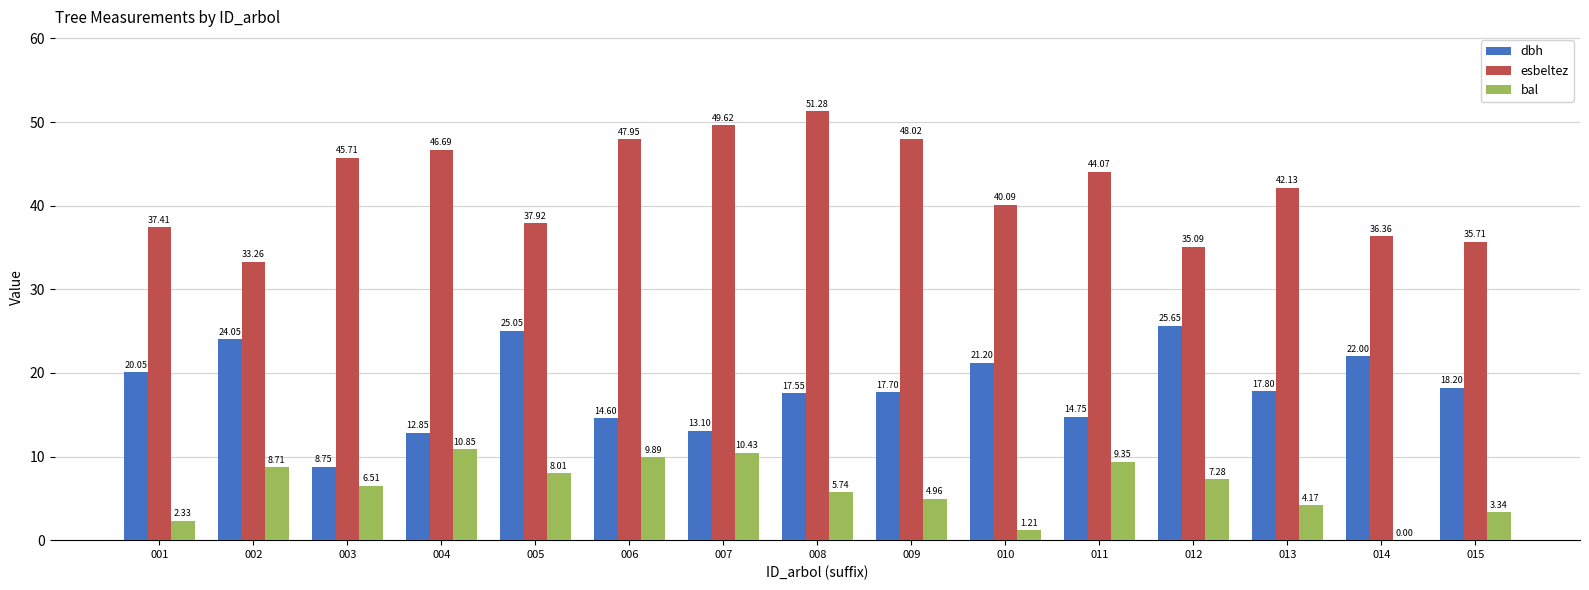

What is the approximate value of dbh at 010?

21.2